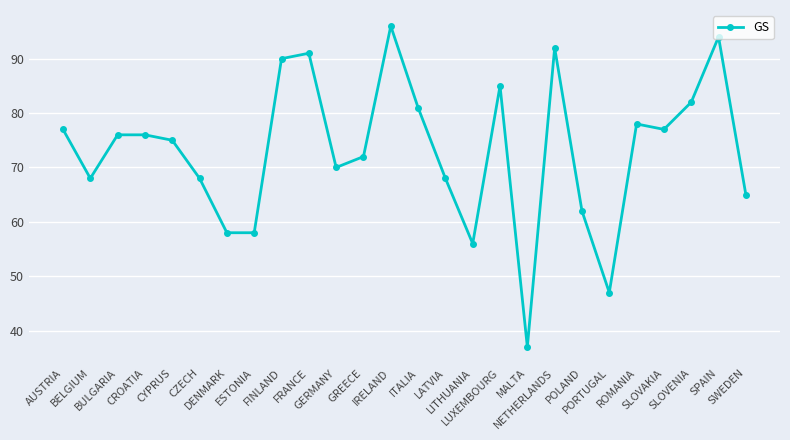

What position from the right is GREECE?

15